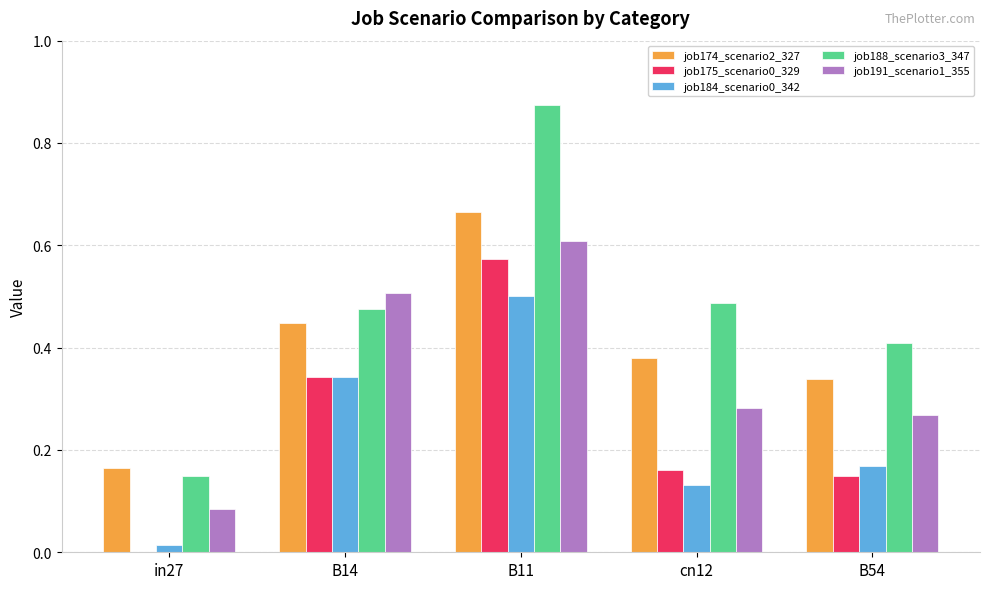

What is the sum of all job188_scenario3_347 values?

2.4